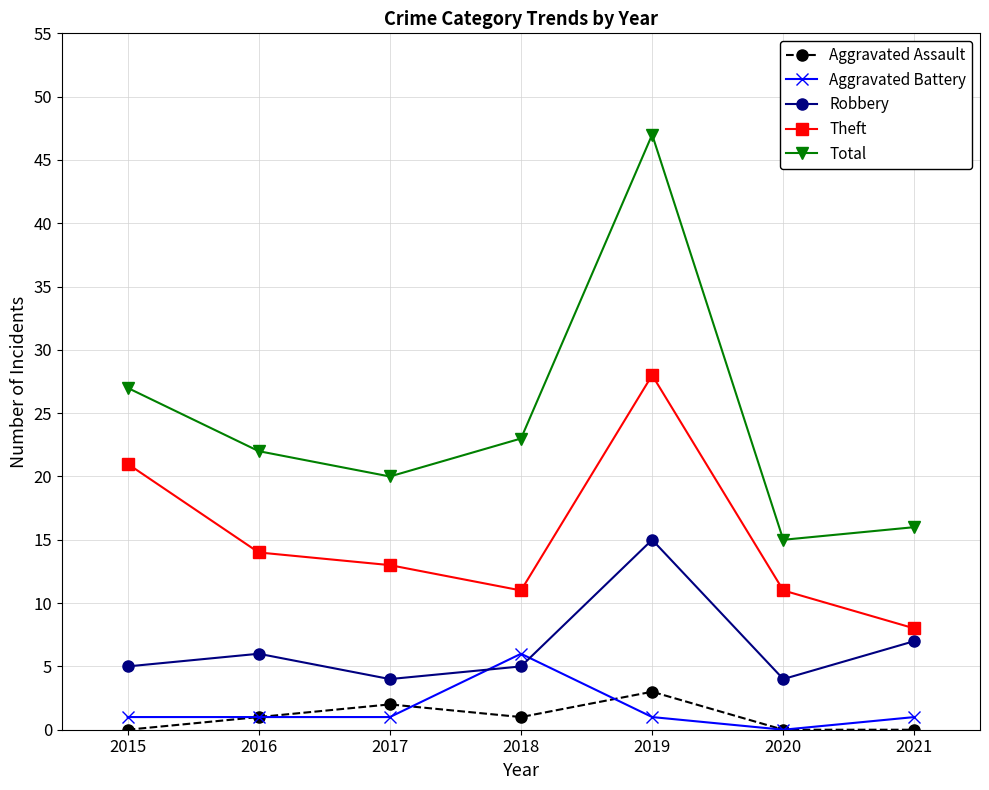

Which series has the widest spread of values?

Total